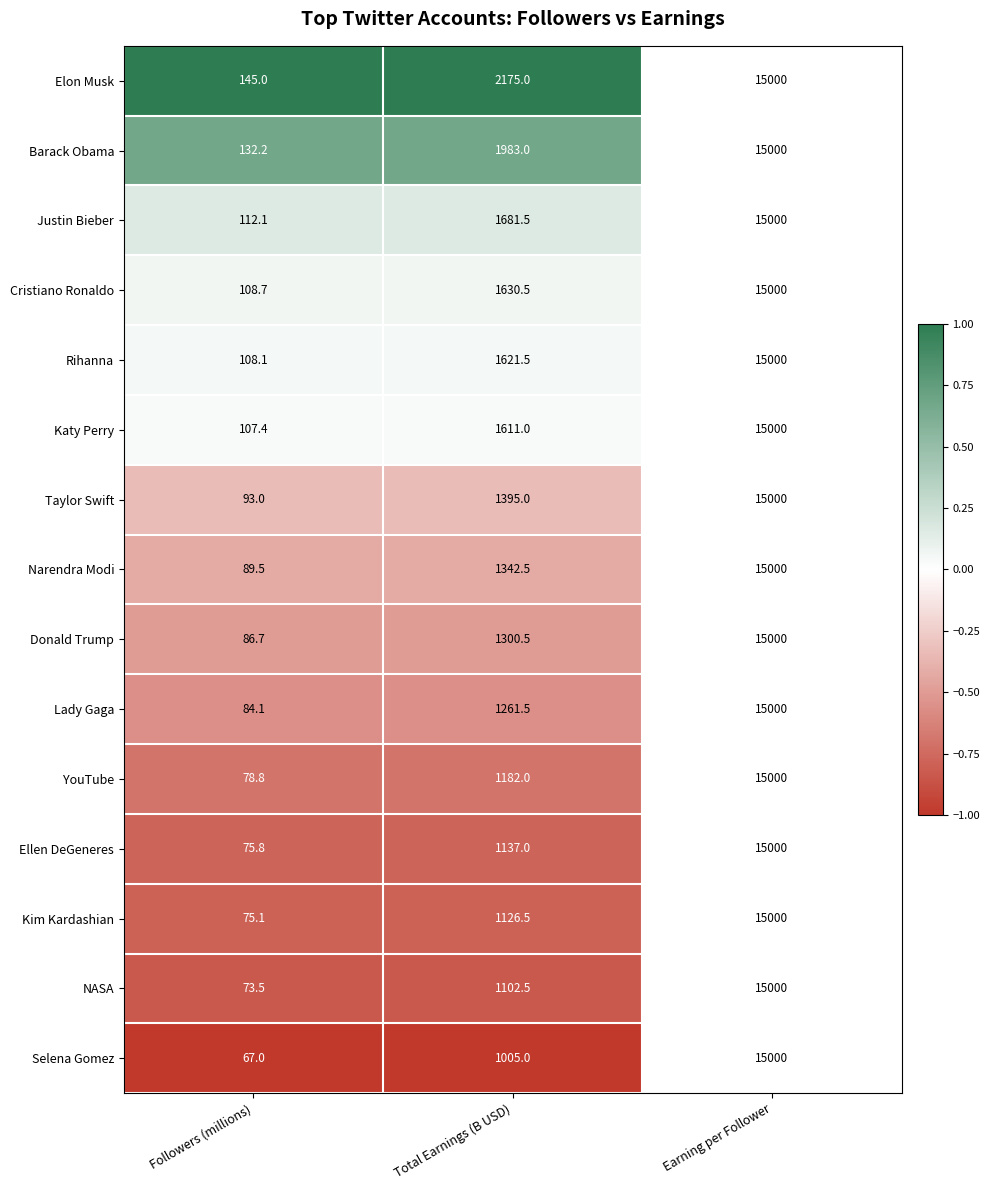

The value of Justin Bieber at Total Earnings (B USD) is 1681.5. True or false?

True